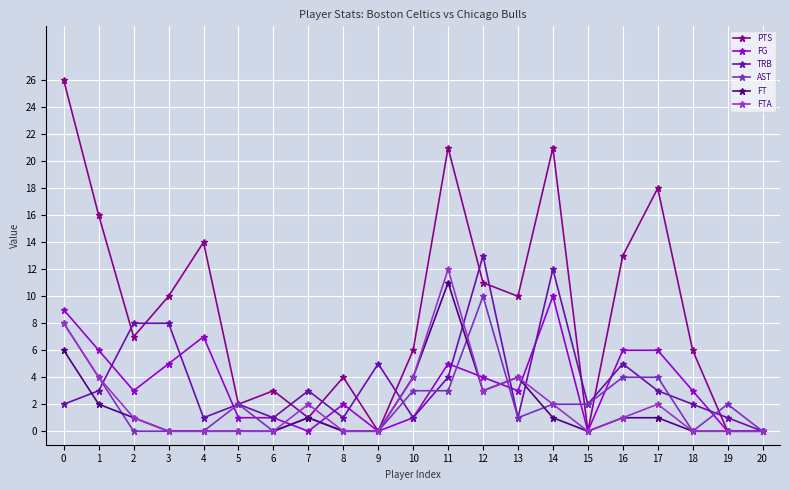

How many lines are shown in the chart?

6